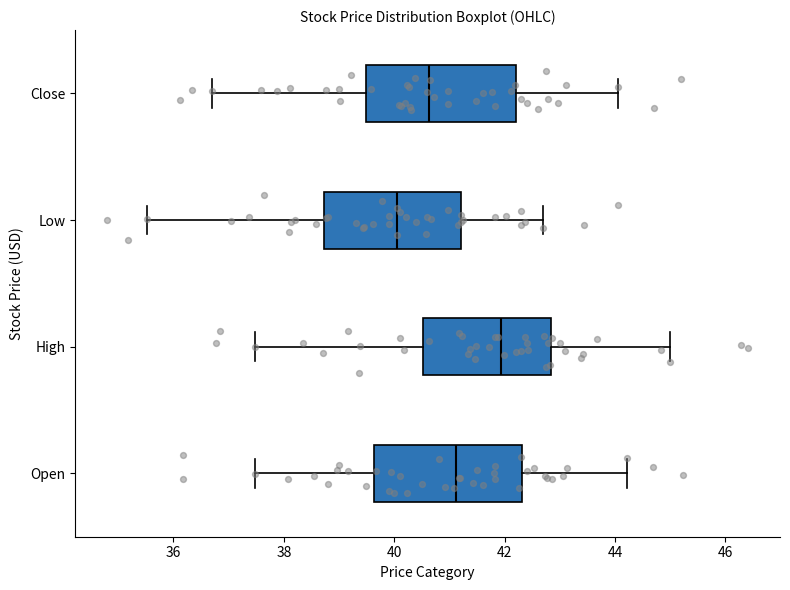

Where does the median line of the box for High sit on the x-axis? The values are not printed on the chart, so give them approximately, as read against the axis.

42.0